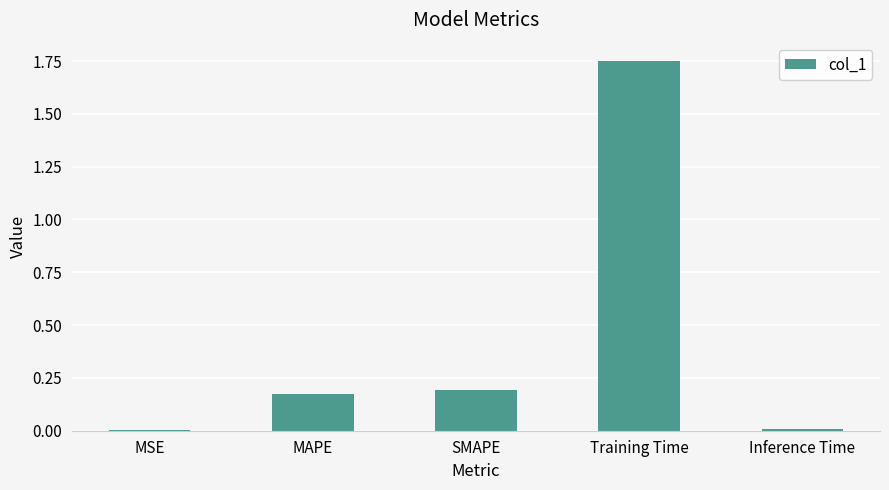

The value at Training Time is 0.9. True or false?

False